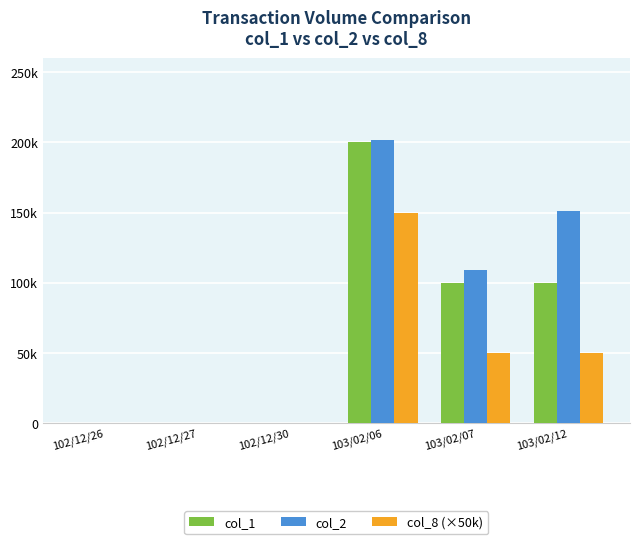

What are all the series names shown in the legend?

col_1, col_2, col_8 (×50k)